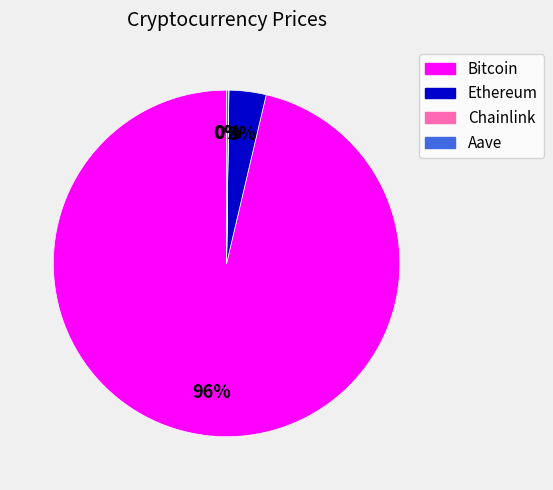

Which slice is the largest?

Bitcoin